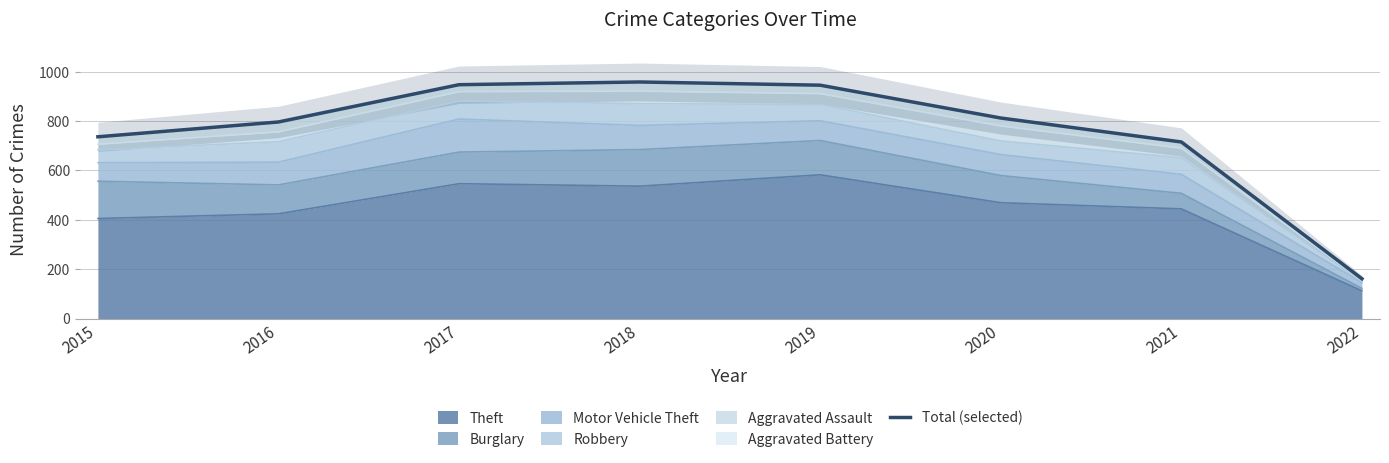

What is the ratio of the value at 2015 to the value at 2019?

0.8